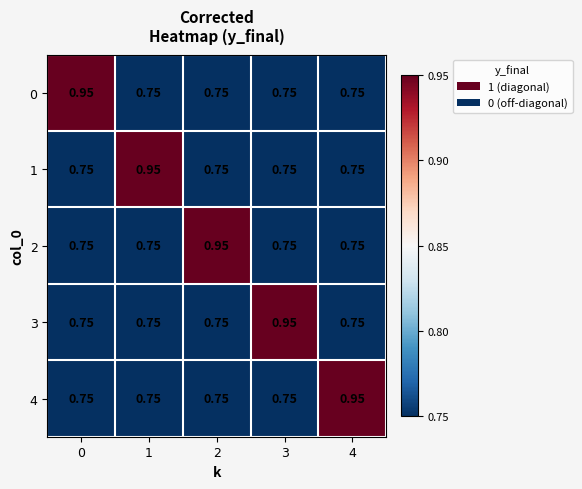

Is the value of 4 at 3 greater than the value of 2 at 2?

No